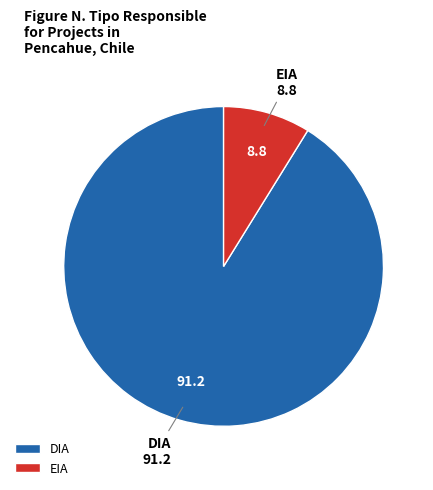

What is the majority slice?

DIA